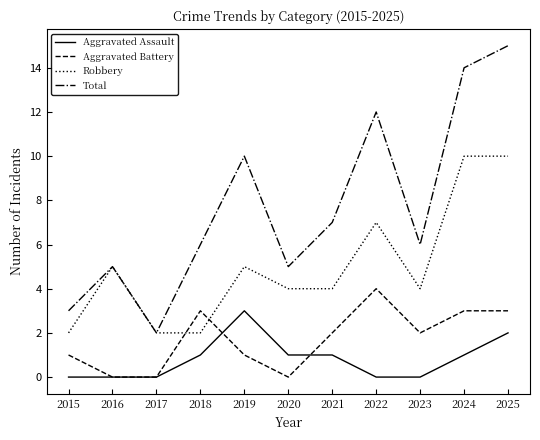

Reading left to right, extract all data points from this chart.

Aggravated Assault: 0	0	0	1	3	1	1	0	0	1	2
Aggravated Battery: 1	0	0	3	1	0	2	4	2	3	3
Robbery: 2	5	2	2	5	4	4	7	4	10	10
Total: 3	5	2	6	10	5	7	12	6	14	15